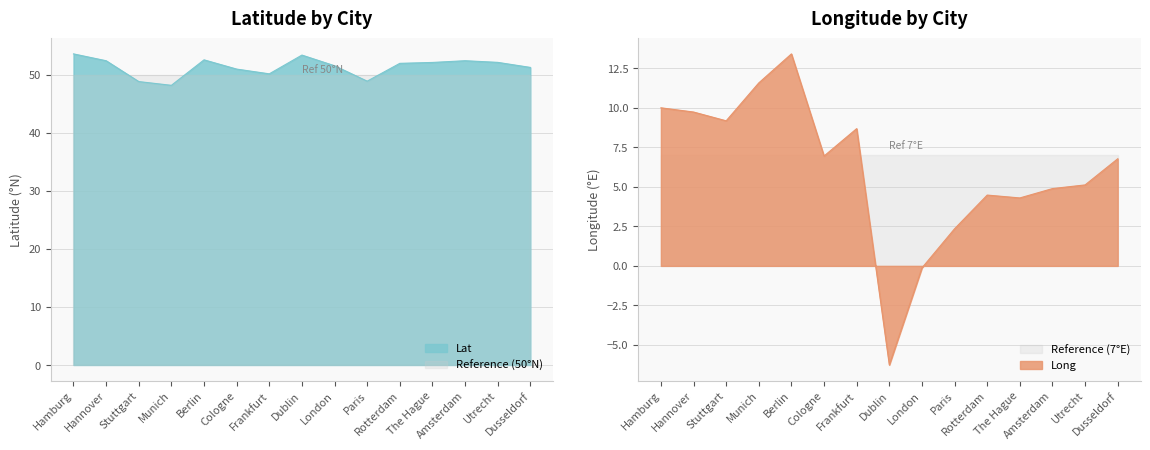

Reading left to right, extract all data points from this chart.

Lat: Hamburg=53.5	Hannover=52.4	Stuttgart=48.8	Munich=48.1	Berlin=52.5	Cologne=50.9	Frankfurt=50.1	Dublin=53.3	London=51.5	Paris=48.9	Rotterdam=51.9	The Hague=52.1	Amsterdam=52.4	Utrecht=52.1	Dusseldorf=51.2
Long: Hamburg=10.0	Hannover=9.7	Stuttgart=9.2	Munich=11.6	Berlin=13.4	Cologne=7.0	Frankfurt=8.7	Dublin=-6.3	London=-0.1	Paris=2.3	Rotterdam=4.5	The Hague=4.3	Amsterdam=4.9	Utrecht=5.1	Dusseldorf=6.8